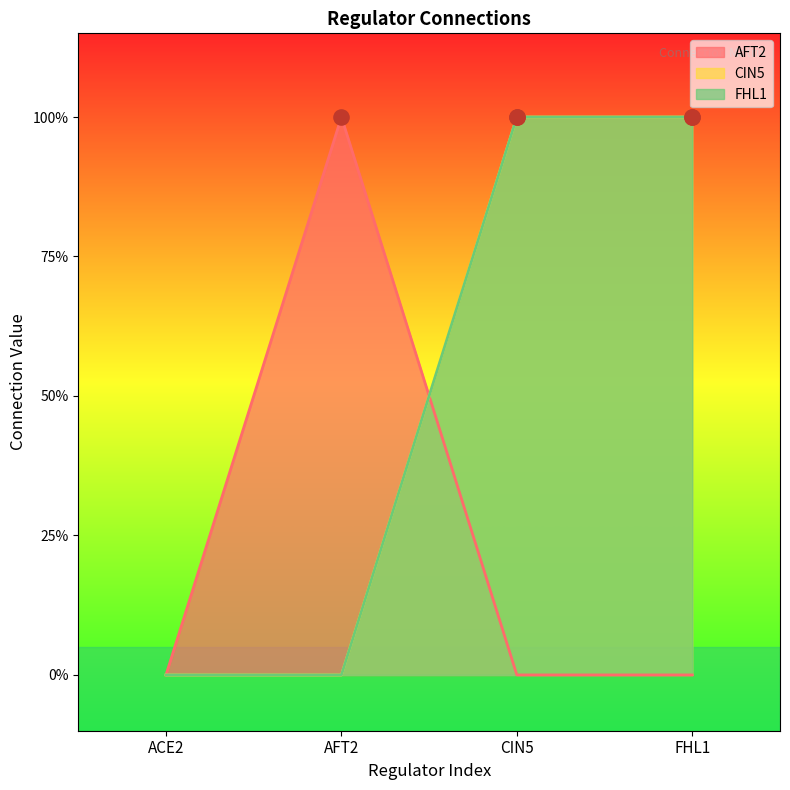

What are all the series names shown in the legend?

AFT2, CIN5, FHL1